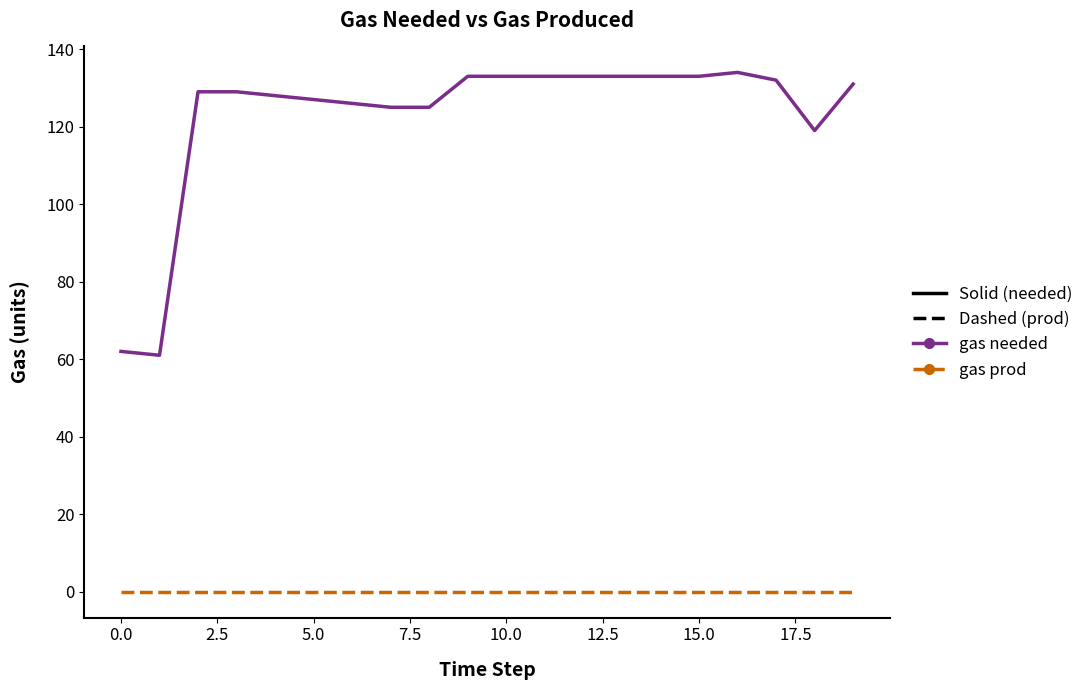

Which series has the widest spread of values?

gas needed